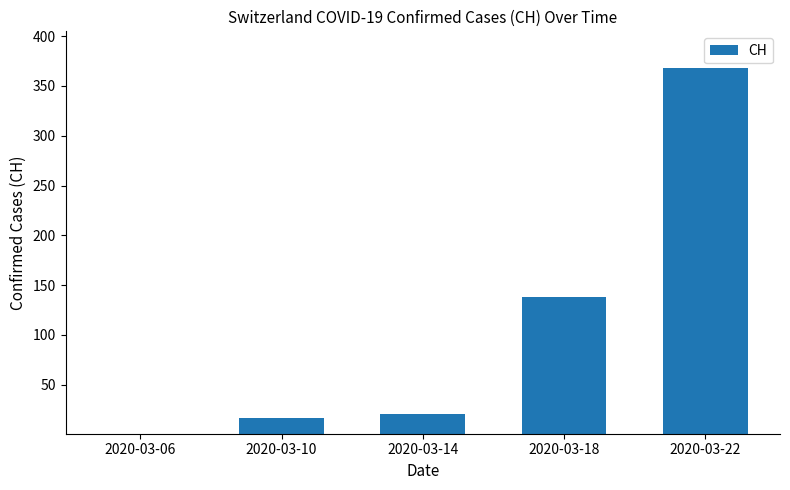

Reading left to right, list all the values displayed in this chart.

2020-03-06=1	2020-03-10=17	2020-03-14=21	2020-03-18=138	2020-03-22=368